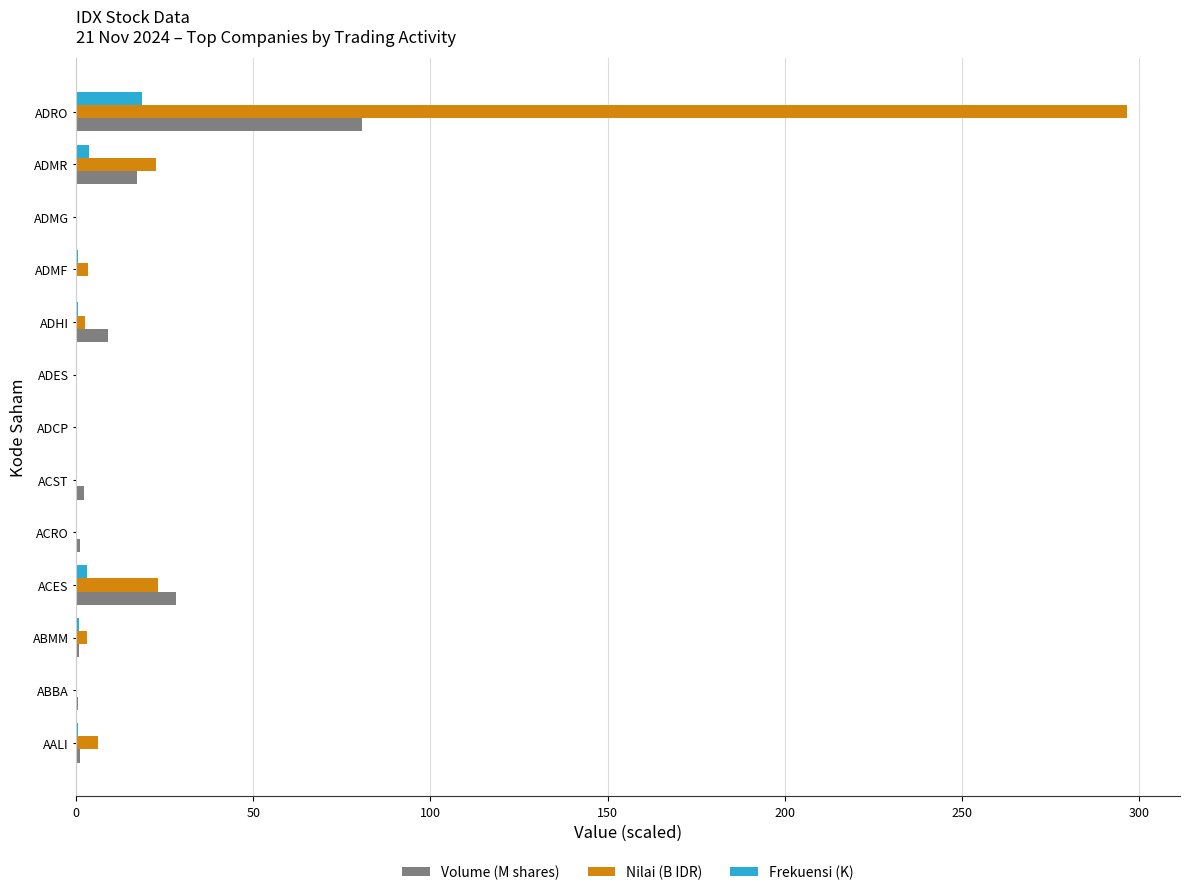

Where is Volume (M shares) nearest to the value 40?

ACES